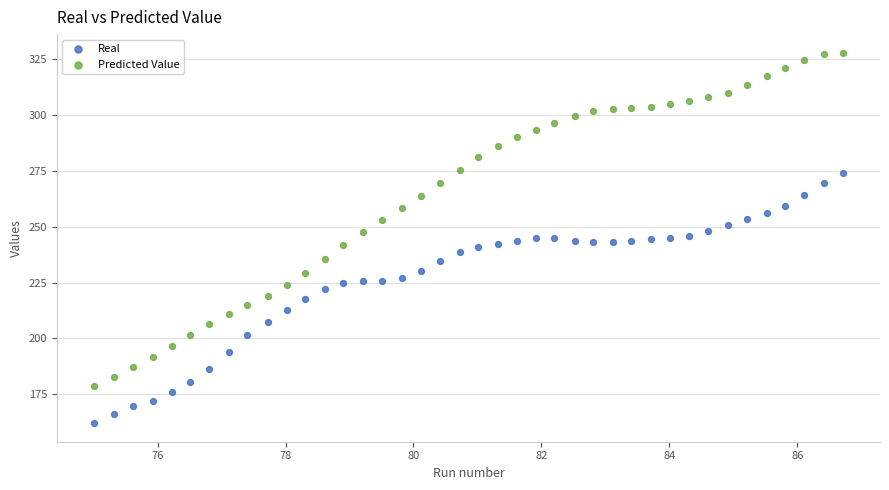

Across all data points, what is the range of X values (max minus min)?

11.7